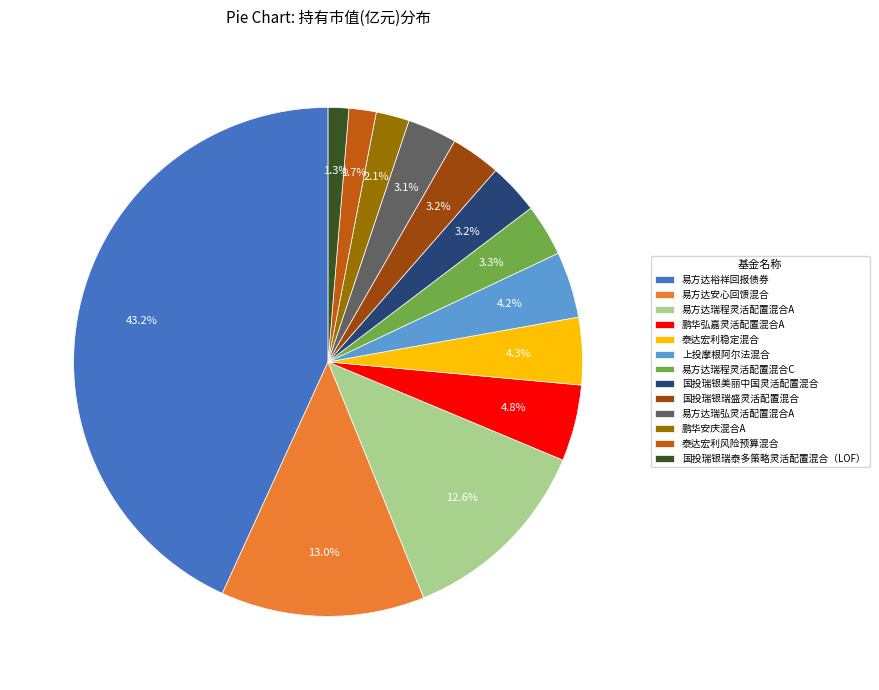

To the nearest percent, what percentage of the pie is 易方达瑞程灵活配置混合C?

3%